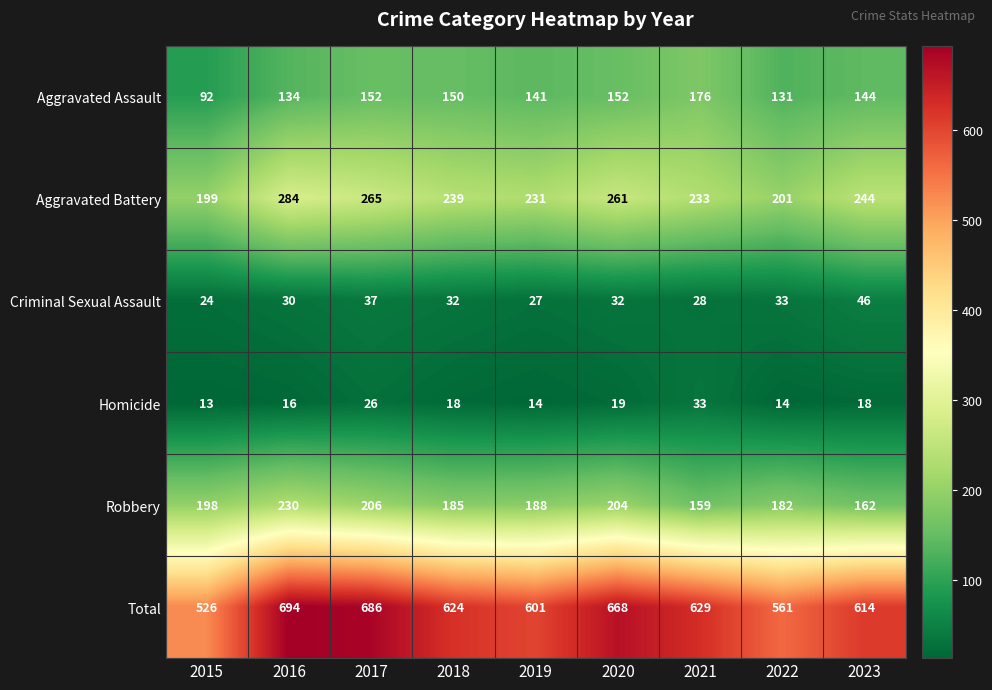

The value of Homicide at 2023 is 25. True or false?

False